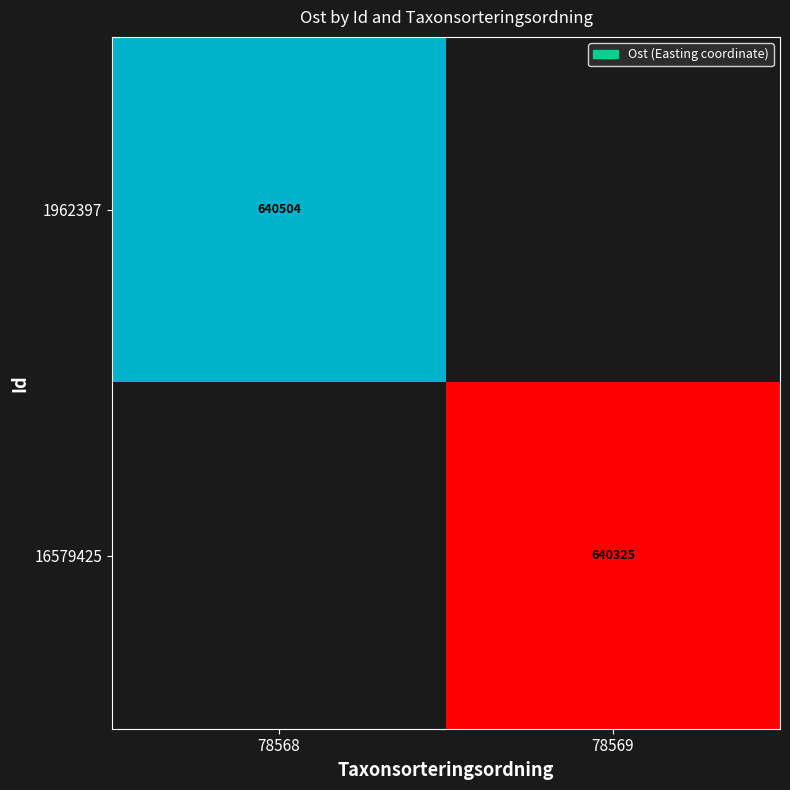

The value of 16579425 at 78569 is 1055857.1. True or false?

False